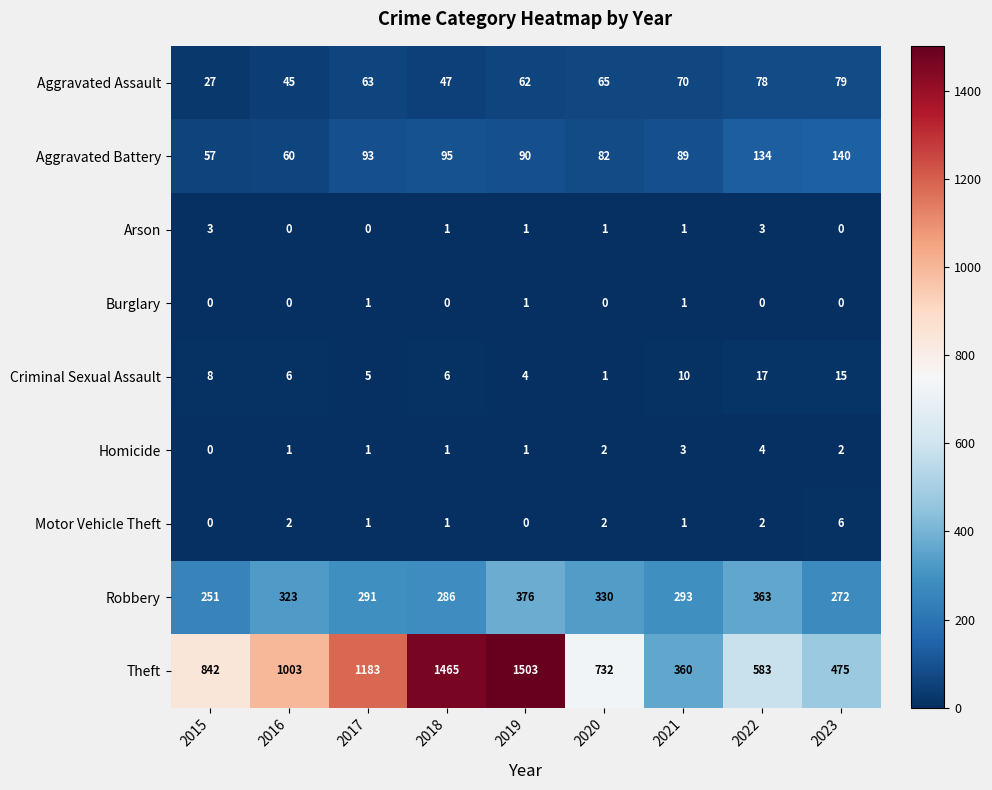

Which series has the widest spread of values?

Theft